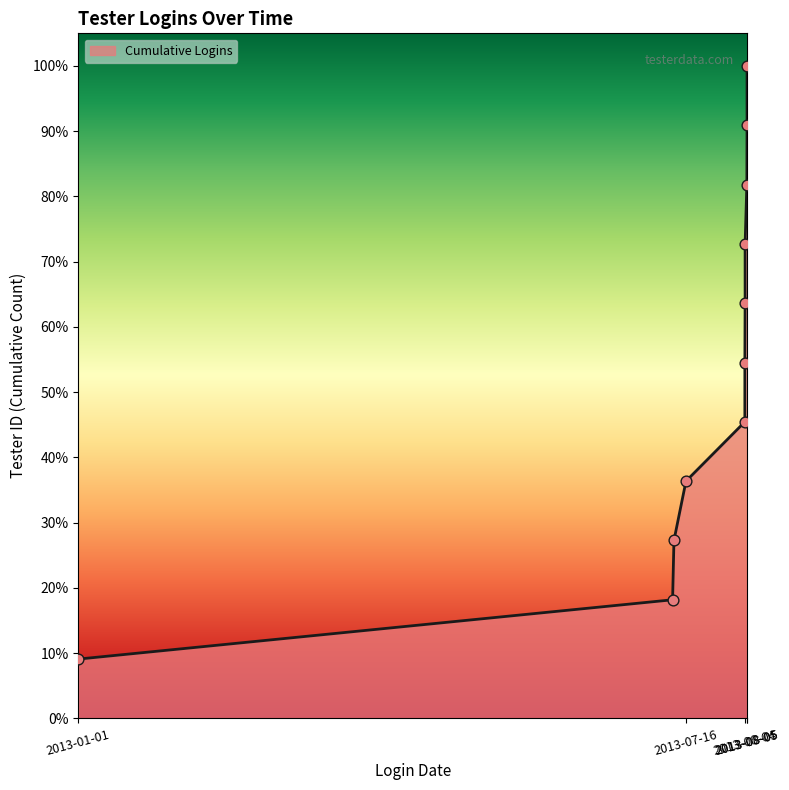

What is the change in value from 2013-01-01 to 2013-08-04?

+0.5